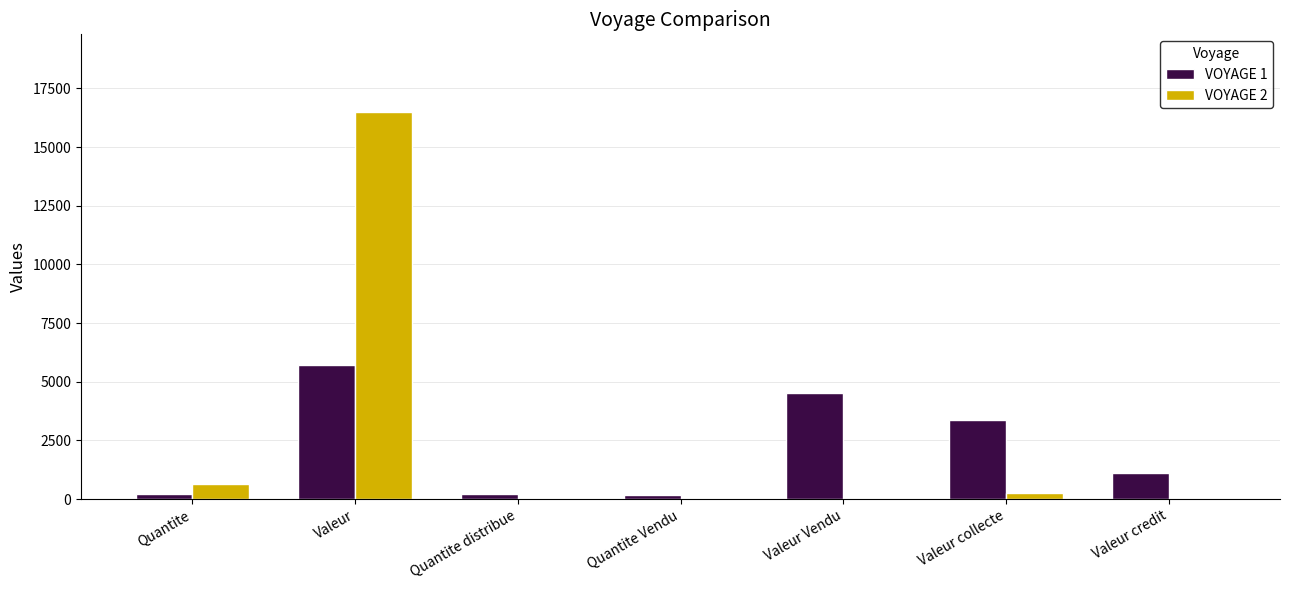

What is the greatest value displayed?

16500